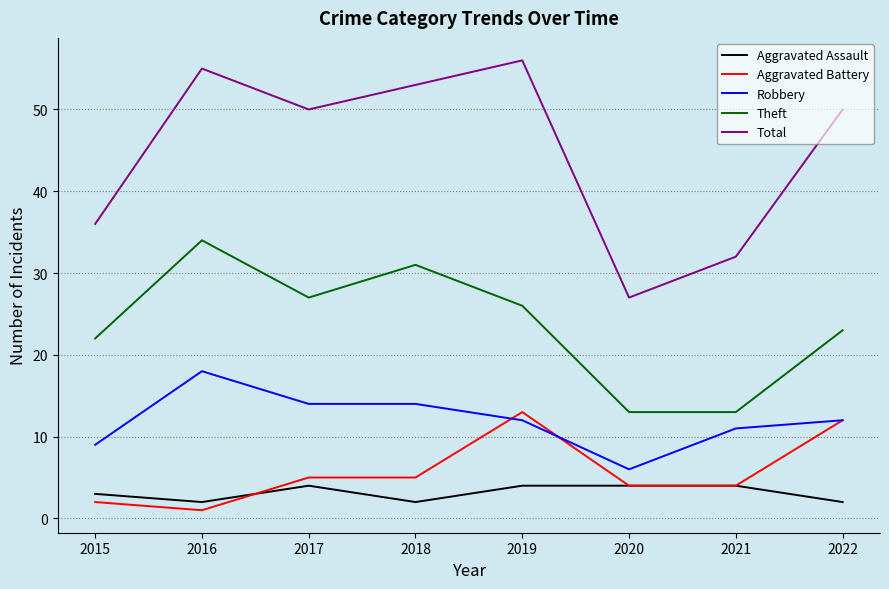

What is the average value of the Robbery series?

12